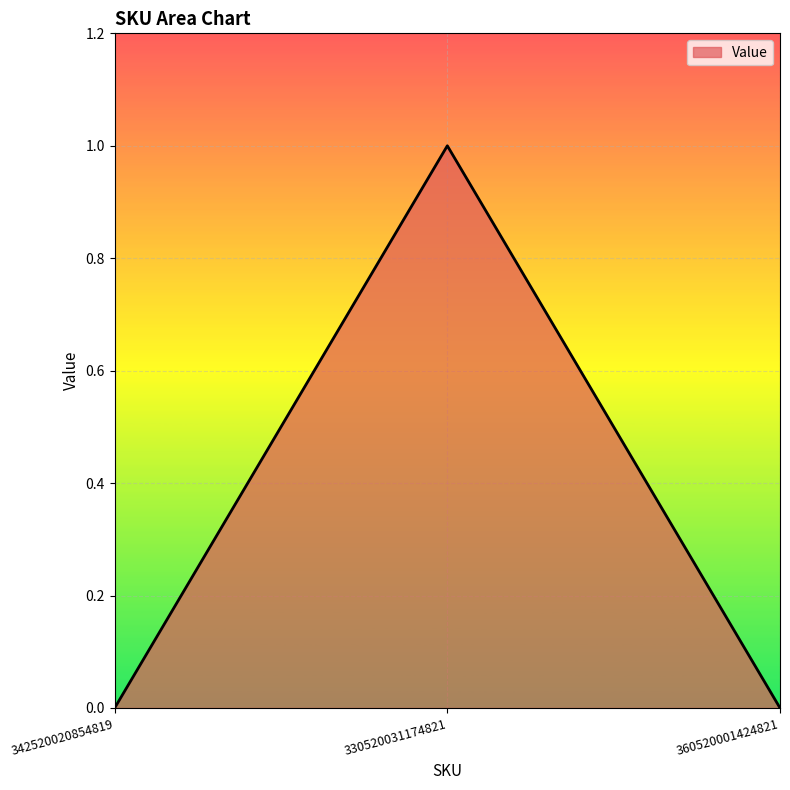

Which category has the highest value across all series?

330520031174821